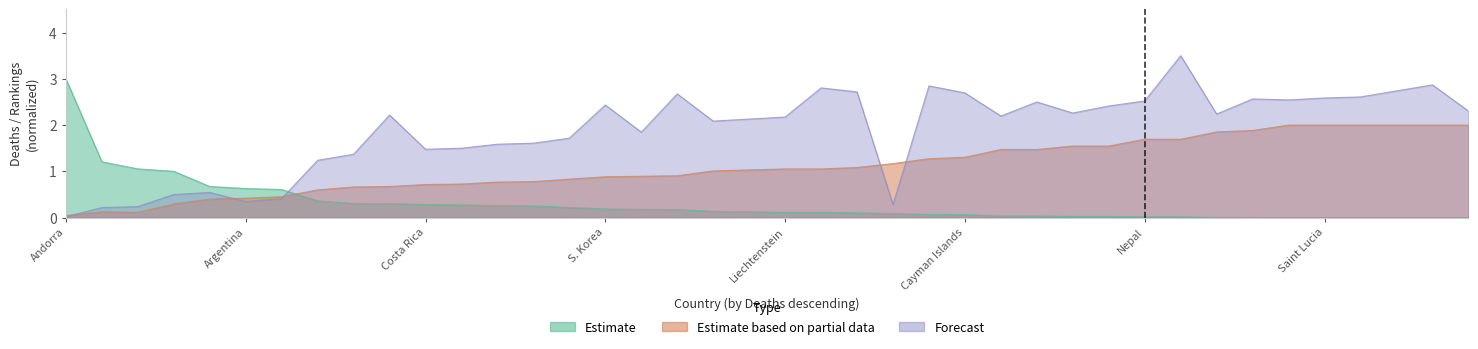

What position from the left is Uzbekistan?

27